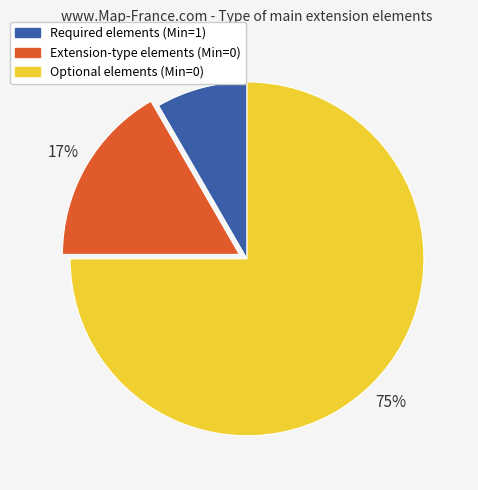

Which category has the smallest portion of the pie?

Required elements (Min=1)